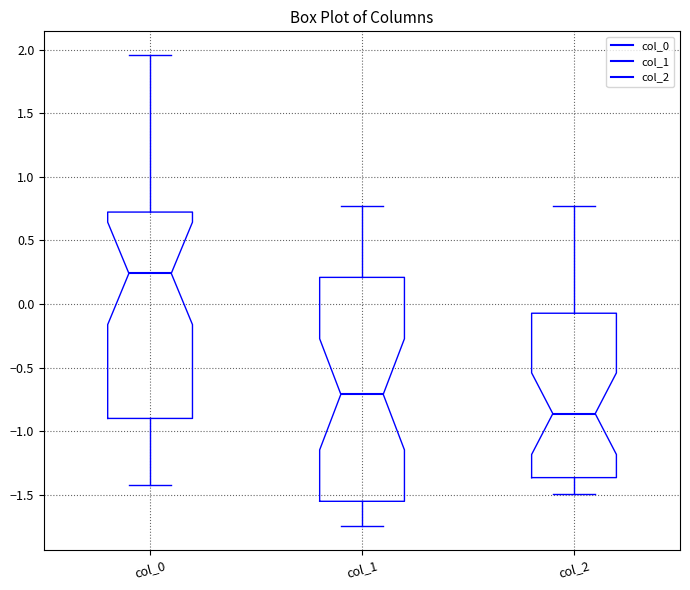

Where does the upper whisker of the box for col_2 end on the y-axis? The values are not printed on the chart, so give them approximately, as read against the axis.

0.75